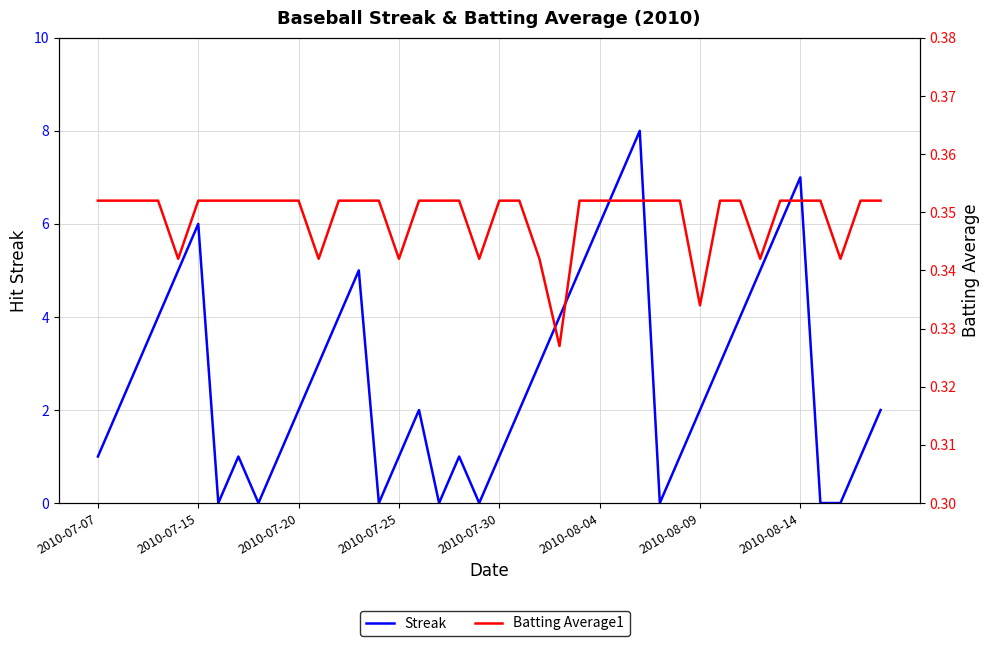

Reading right to left, list all the values displayed in this chart.

Streak: 2.0	1.0	0.0	0.0	7.0	6.0	5.0	4.0	3.0	2.0	1.0	0.0	8.0	7.0	6.0	5.0	4.0	3.0	2.0	1.0	0.0	1.0	0.0	2.0	1.0	0.0	5.0	4.0	3.0	2.0	1.0	0.0	1.0	0.0	6.0	5.0	4.0	3.0	2.0	1.0
Batting Average1: 0.4	0.4	0.3	0.4	0.4	0.4	0.3	0.4	0.4	0.3	0.4	0.4	0.4	0.4	0.4	0.4	0.3	0.3	0.4	0.4	0.3	0.4	0.4	0.4	0.3	0.4	0.4	0.4	0.3	0.4	0.4	0.4	0.4	0.4	0.4	0.3	0.4	0.4	0.4	0.4